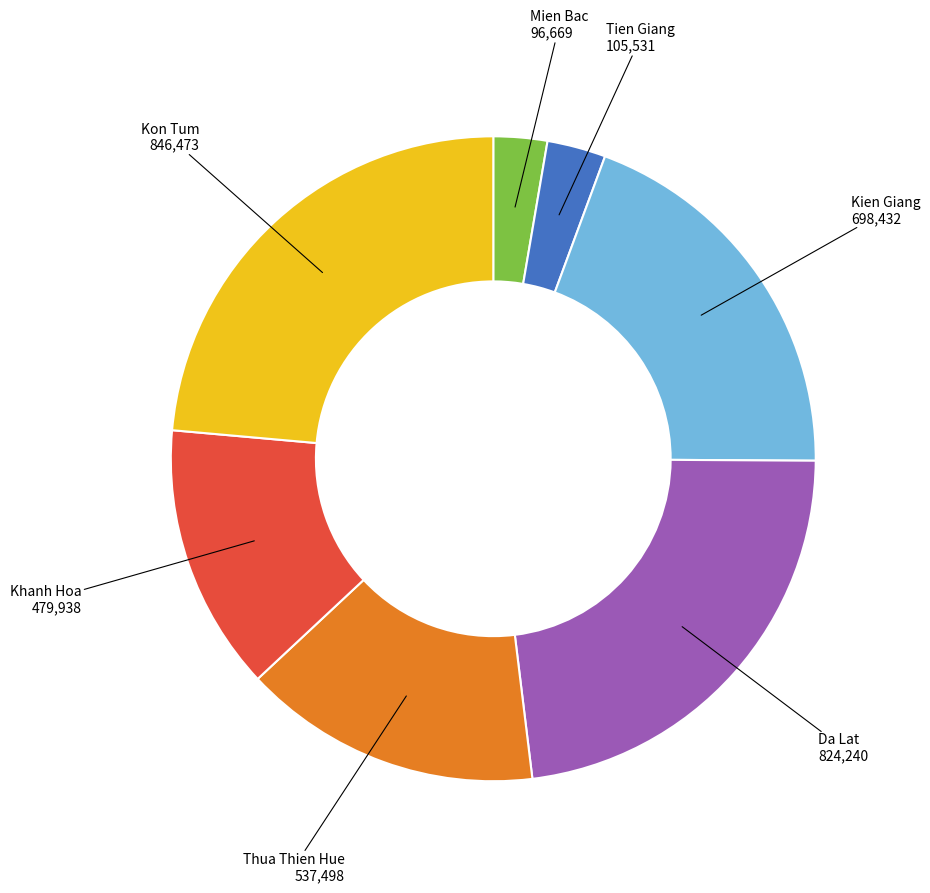

Which slice is the largest?

Kon Tum